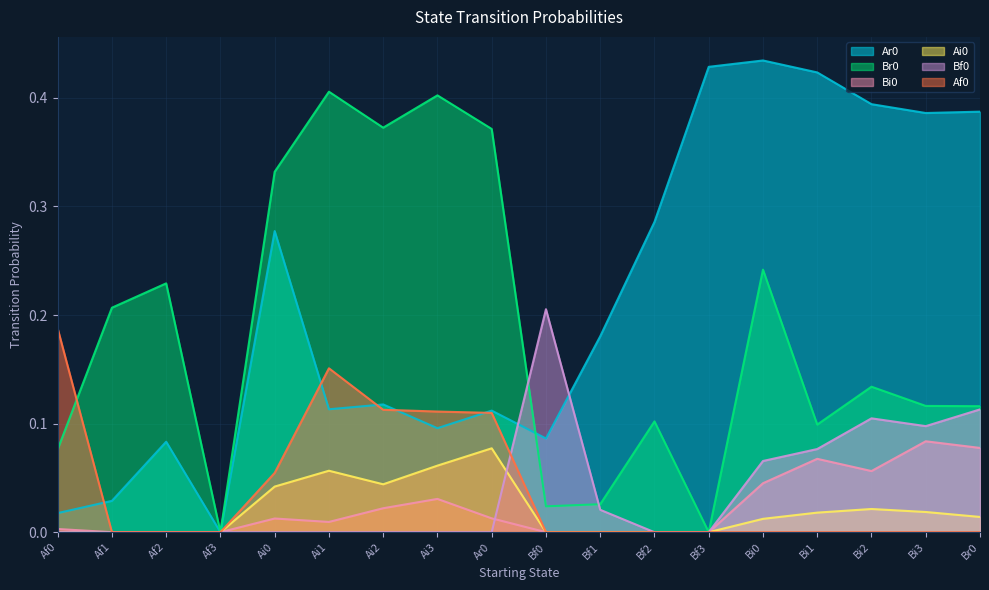

What is the greatest value displayed?

0.4